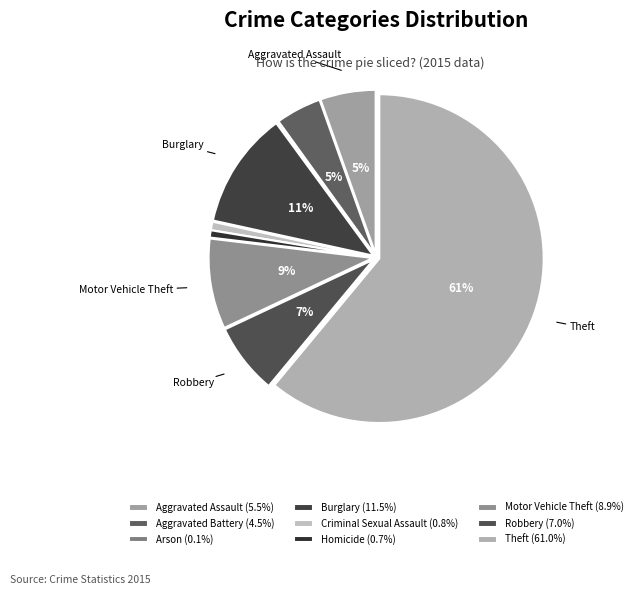

Does Theft account for over 50% of the chart?

Yes